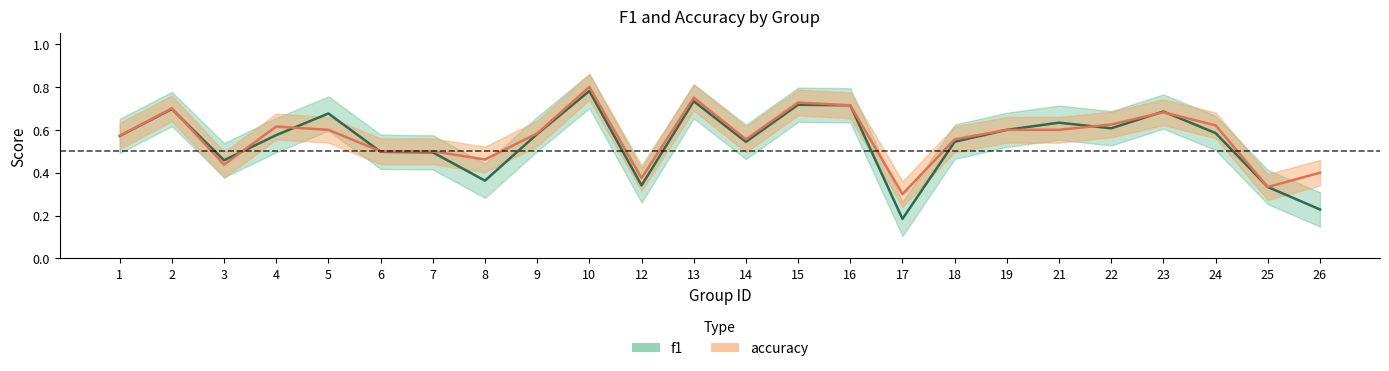

True or false: accuracy has more than 2 interior local peaks.

True